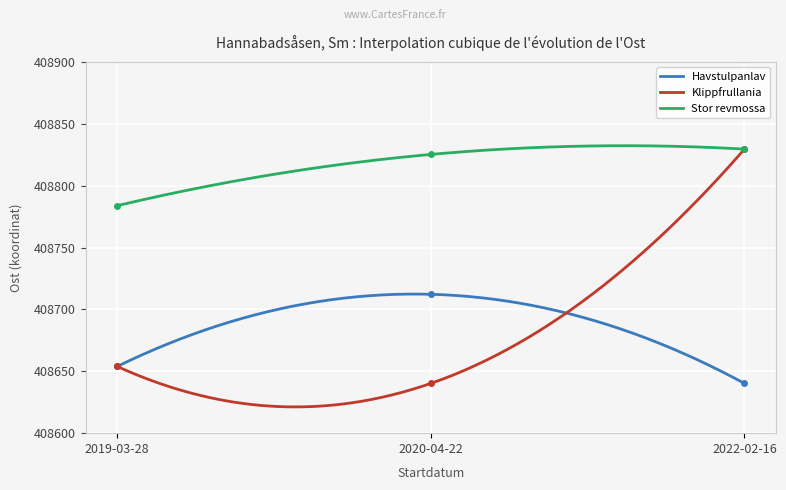

What is the value of the Stor revmossa point at the 1st from the left?

408783.8